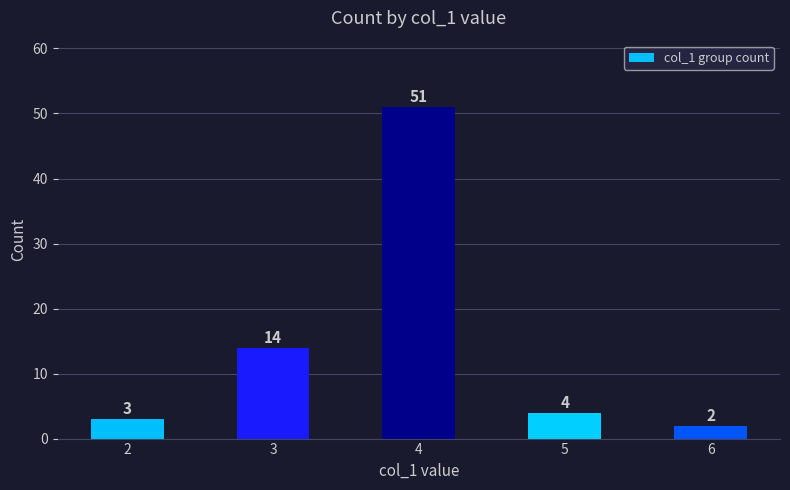

What is the greatest value displayed?

51